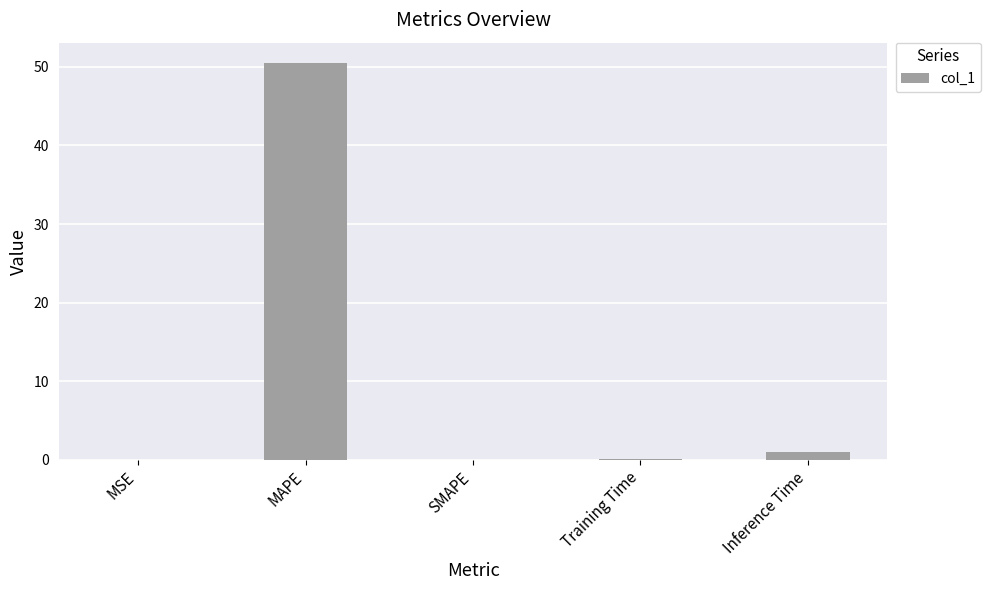

How many series are shown in this chart?

1